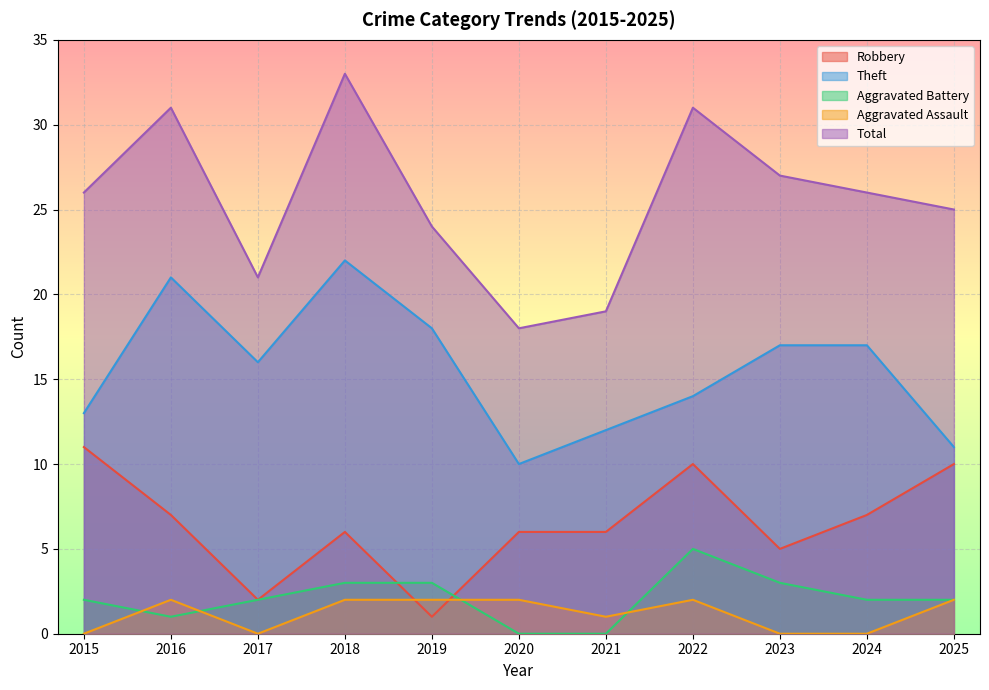

The Robbery series shows 7 at 2016. True or false?

True